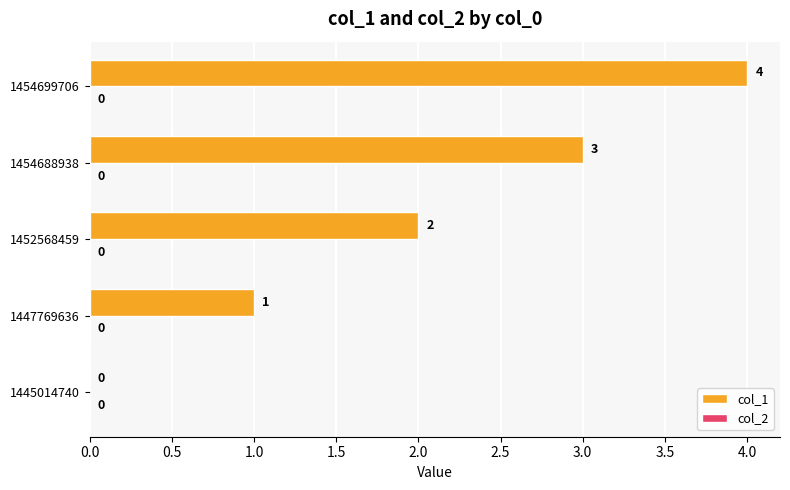

How many values are between 1 and 3?

3